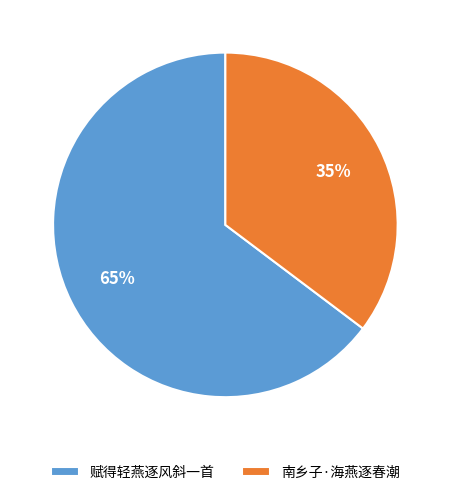

How many slices are in this pie chart?

2